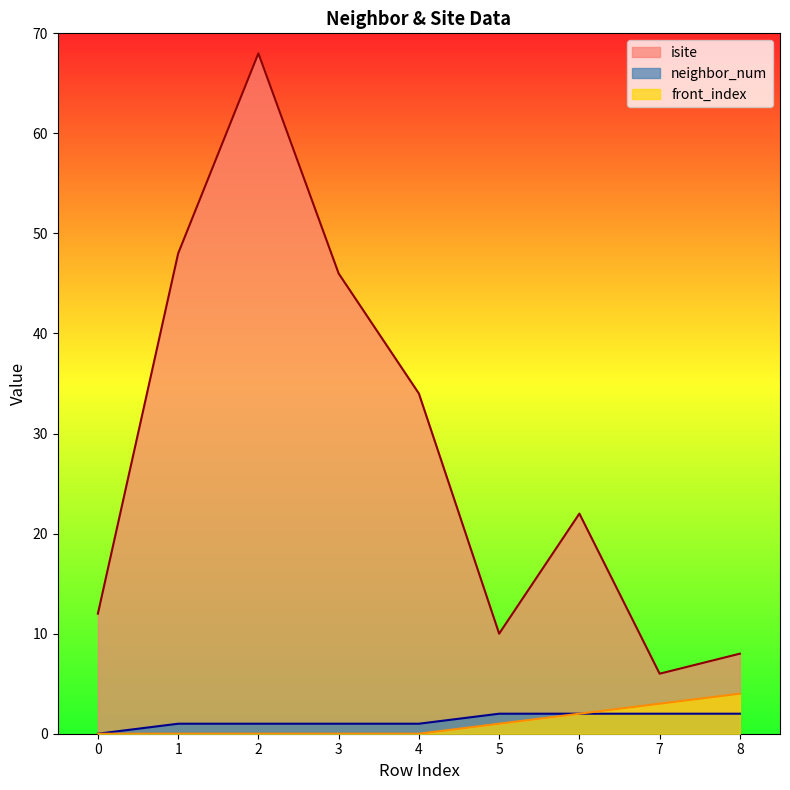

Reading left to right, what are all the values shown in this chart?

isite: 0=12	1=48	2=68	3=46	4=34	5=10	6=22	7=6	8=8
neighbor_num: 0=0	1=1	2=1	3=1	4=1	5=2	6=2	7=2	8=2
front_index: 0=0	1=0	2=0	3=0	4=0	5=1	6=2	7=3	8=4